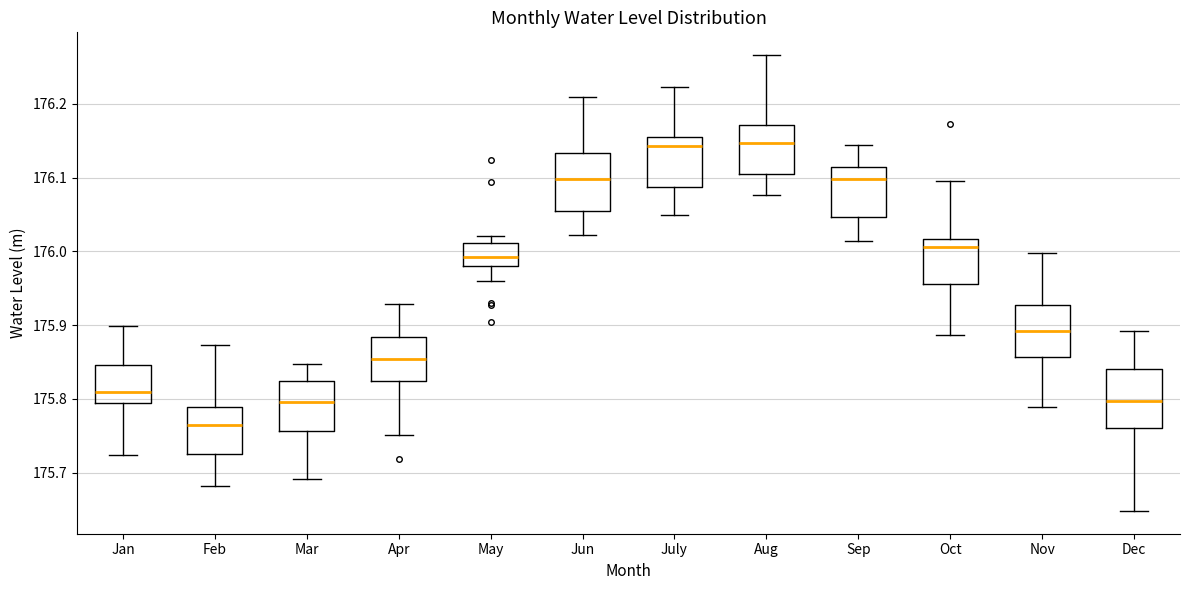

Which box's median line is the lowest?

Feb